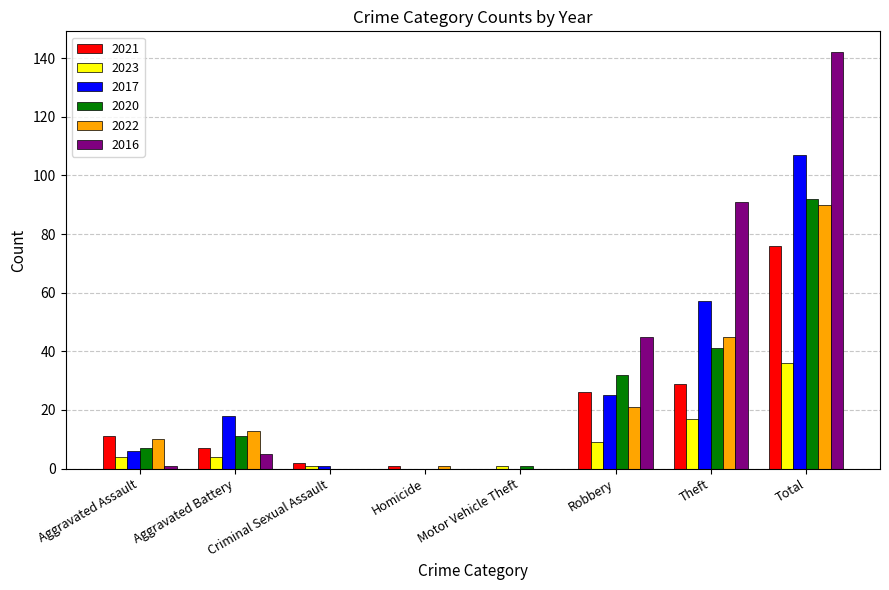

What is the sum of the 2023 values at Total and Theft?

53